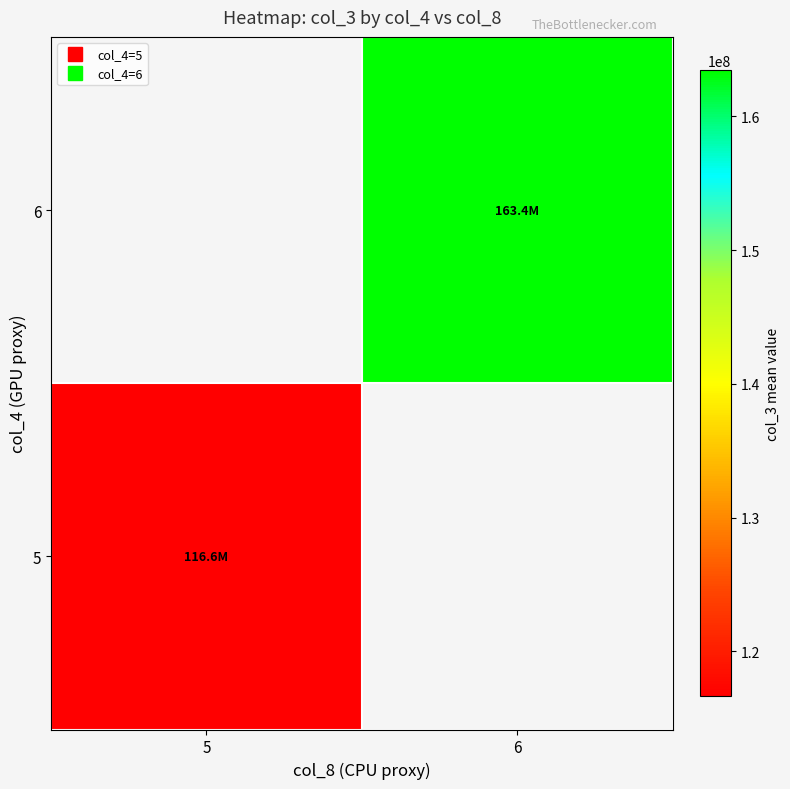

What is the smallest value displayed?

116647374.9